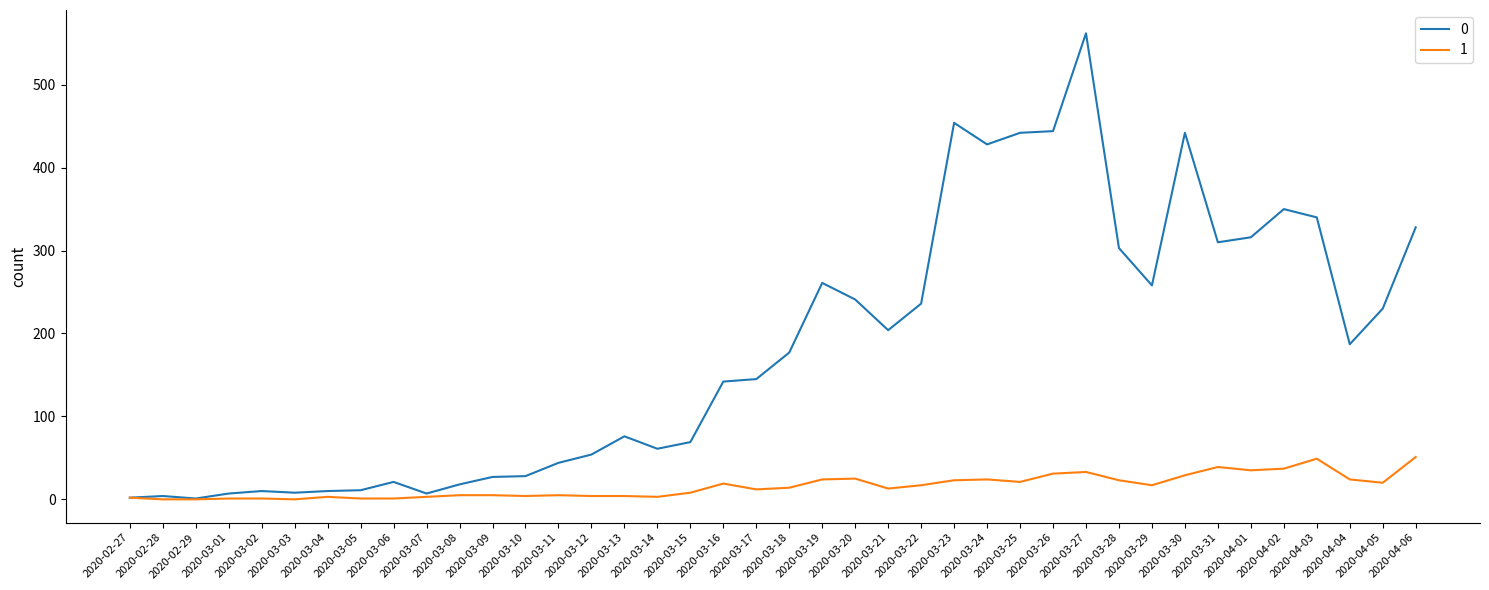

Is it true that 0 equals 124 at 2020-04-05?

False